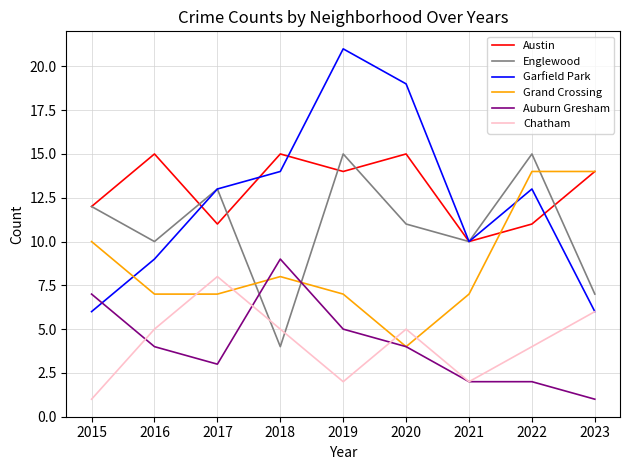

In Chatham, how many points are higher than both neighbors (excluding endpoints)?

2